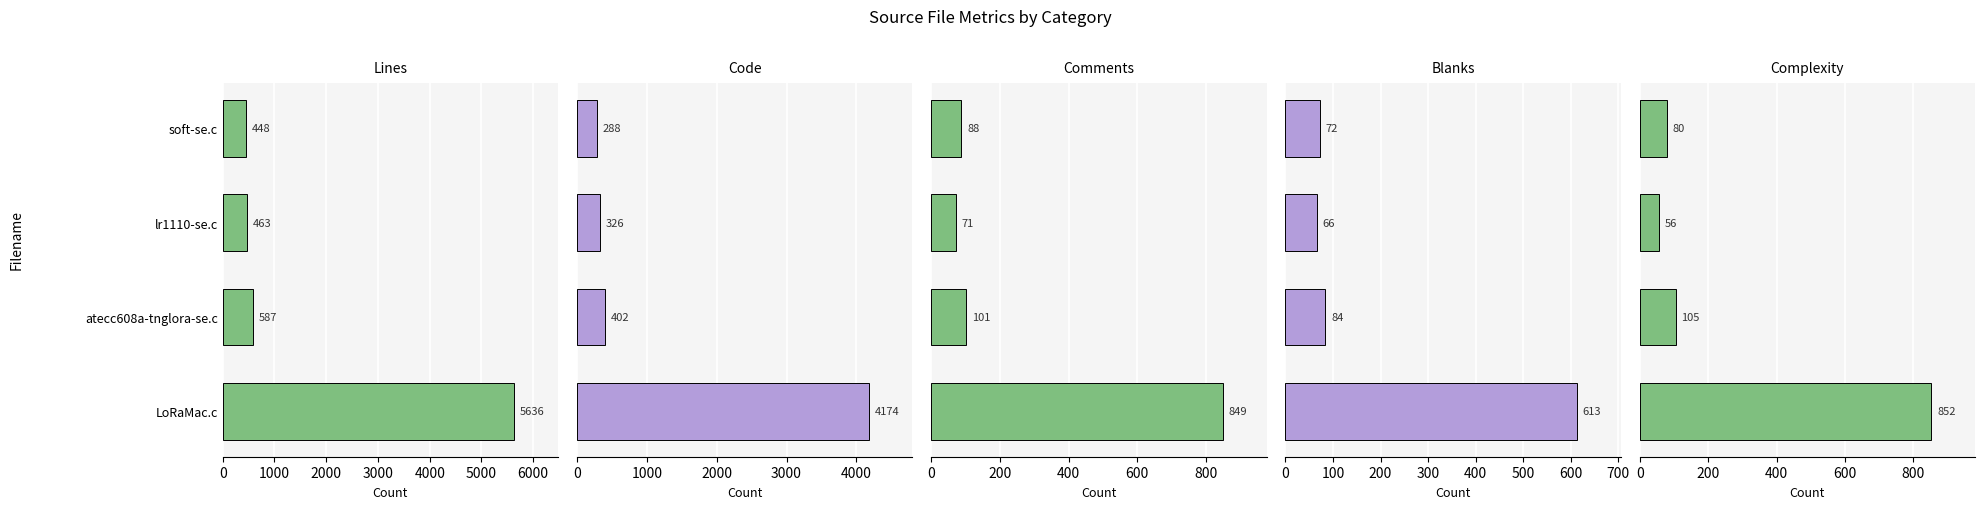

How many data points in Code are above 402?

1